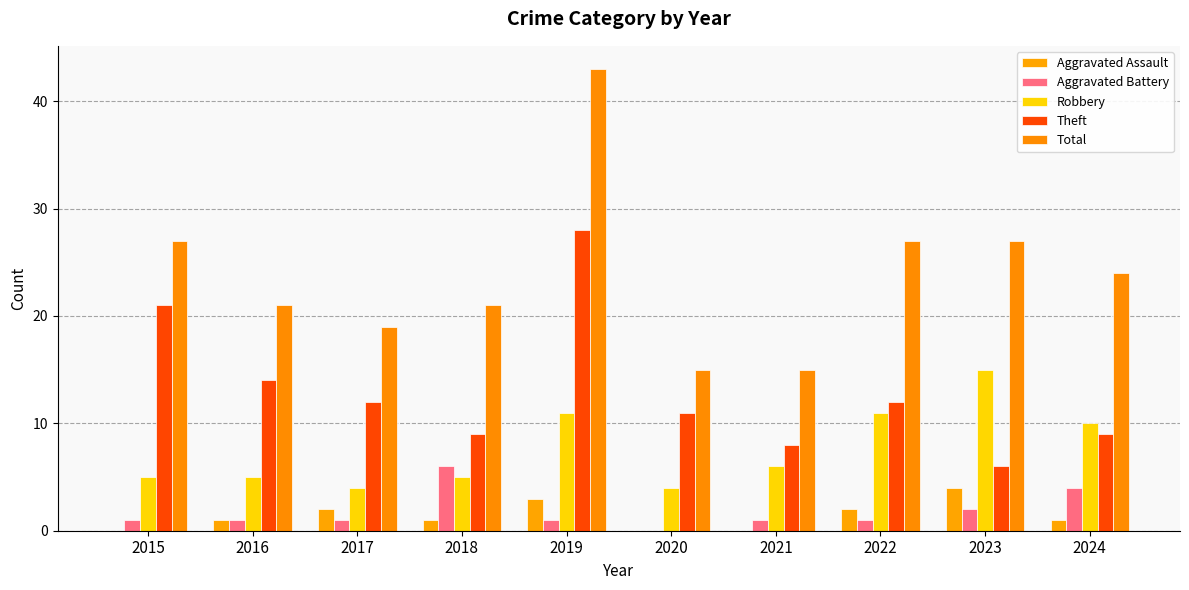

What is the difference between the Robbery values at 2021 and 2018?

1